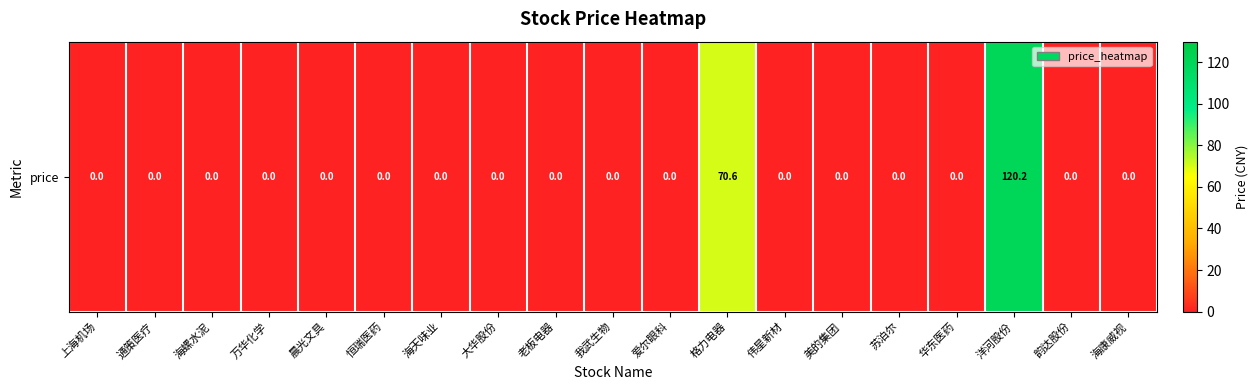

Rank the categories by value from highest to lowest.

洋河股份, 格力电器, 上海机场, 通策医疗, 海螺水泥, 万华化学, 晨光文具, 恒瑞医药, 海天味业, 大华股份, 老板电器, 我武生物, 爱尔眼科, 伟星新材, 美的集团, 苏泊尔, 华东医药, 韵达股份, 海康威视